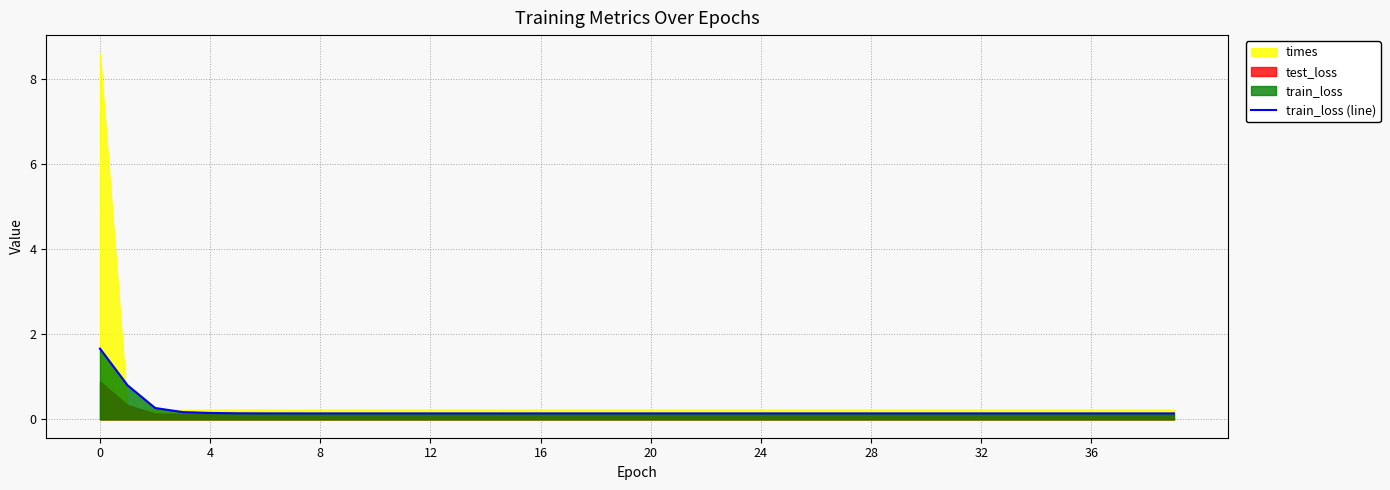

The chart shows a value of 0.1 at 36. True or false?

True